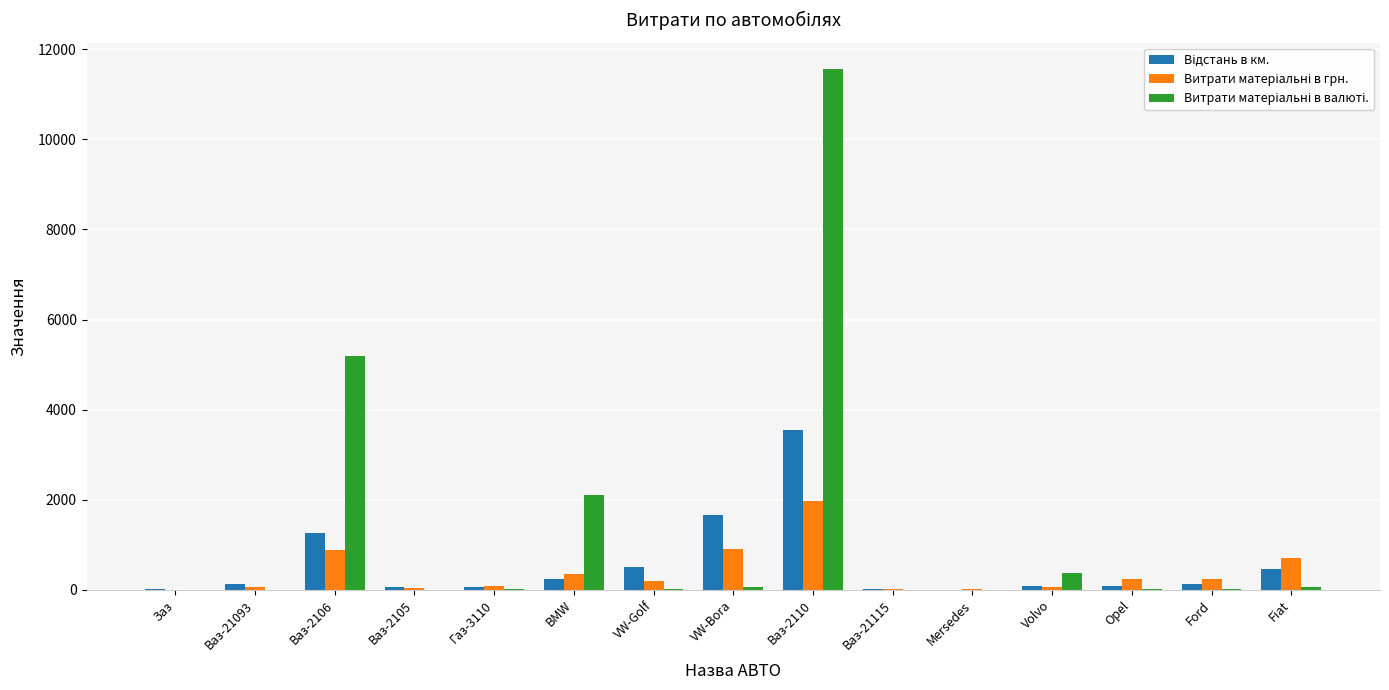

Which category has the highest value across all series?

Ваз-2110